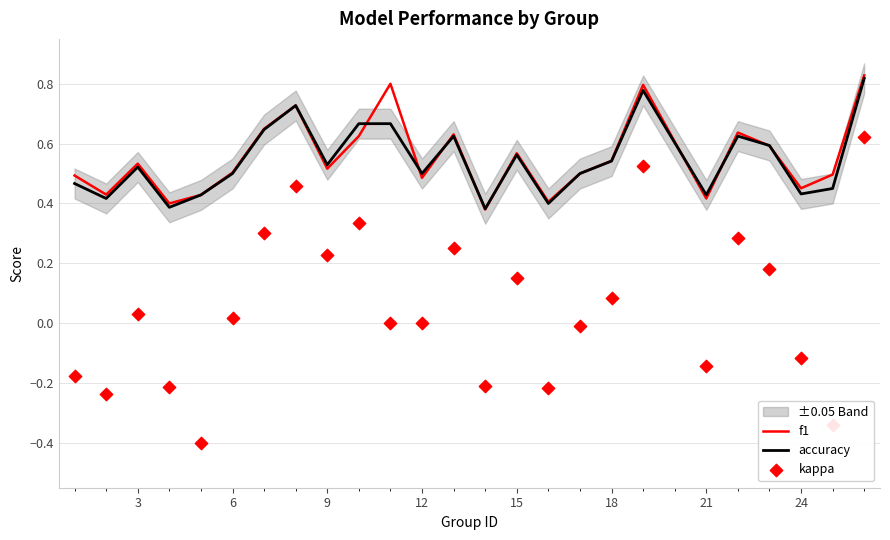

What are all the series names shown in the legend?

f1, accuracy, kappa